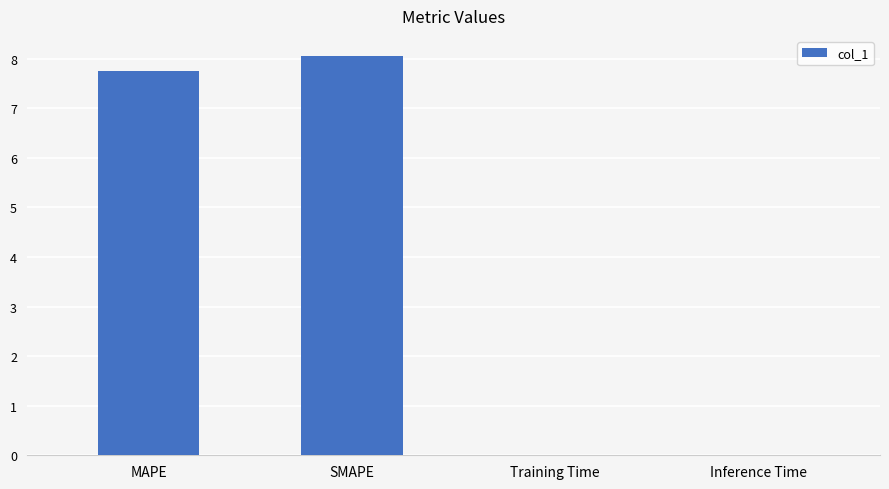

Is it true that the value at MAPE is 7.7?

True